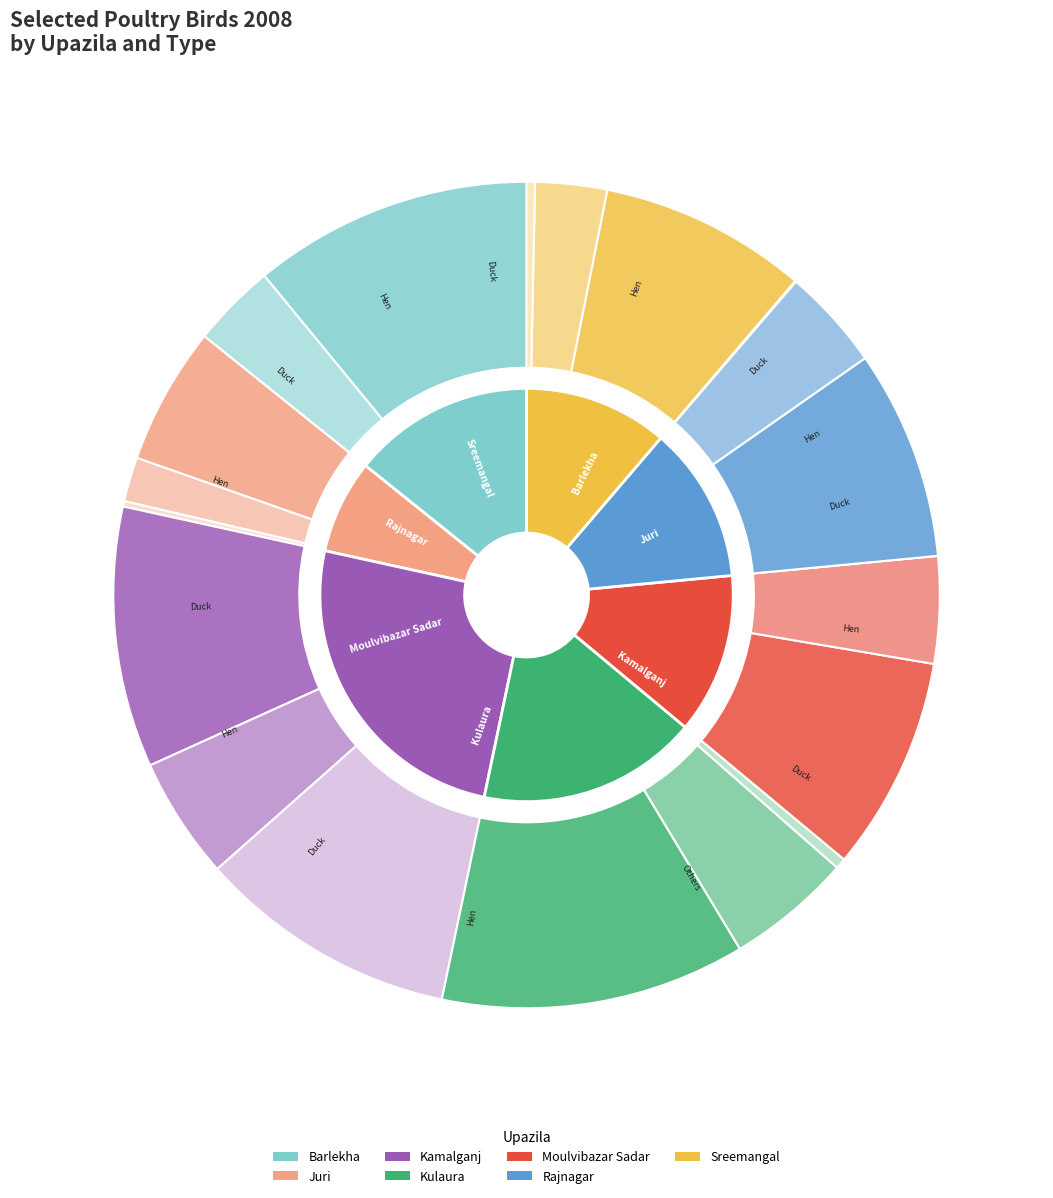

Count the number of slices in the pie.

7